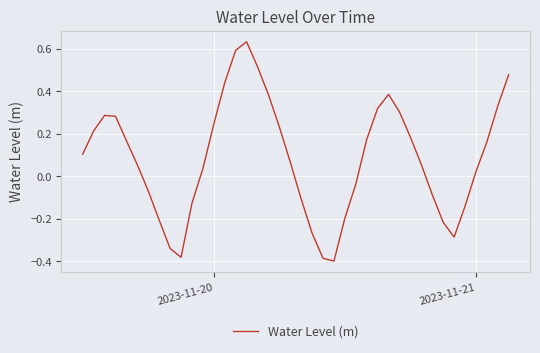

What is the difference between the maximum and minimum values?

1.0